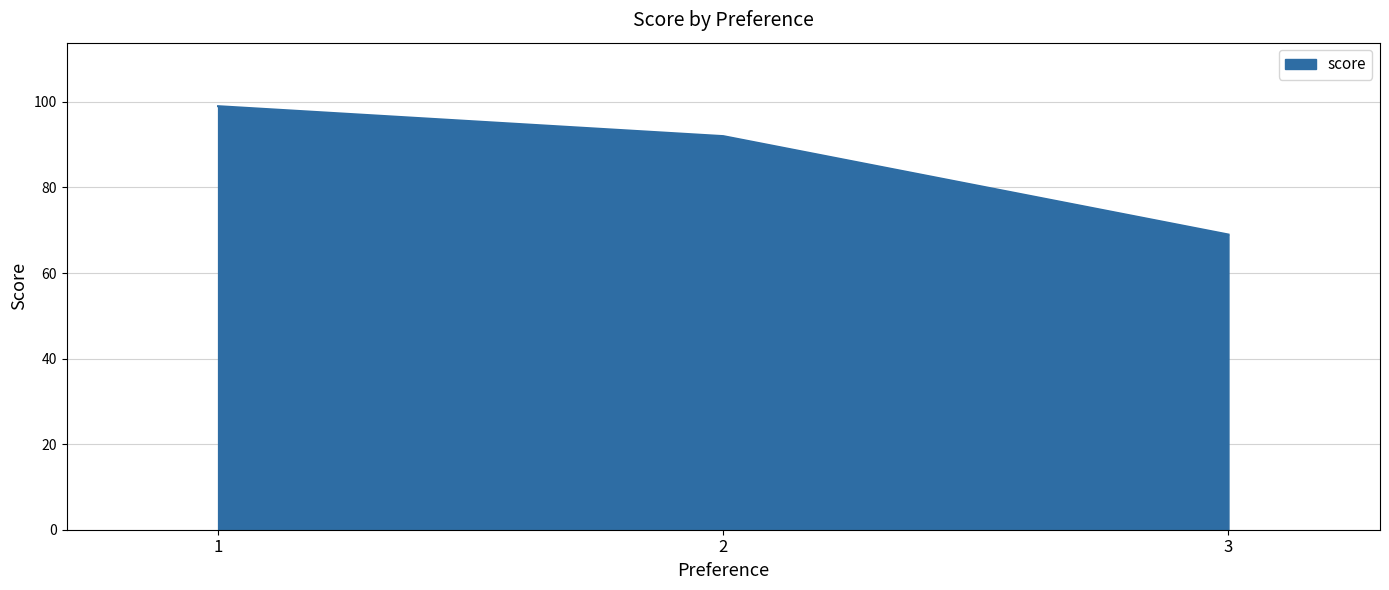

How many lines are shown in the chart?

1